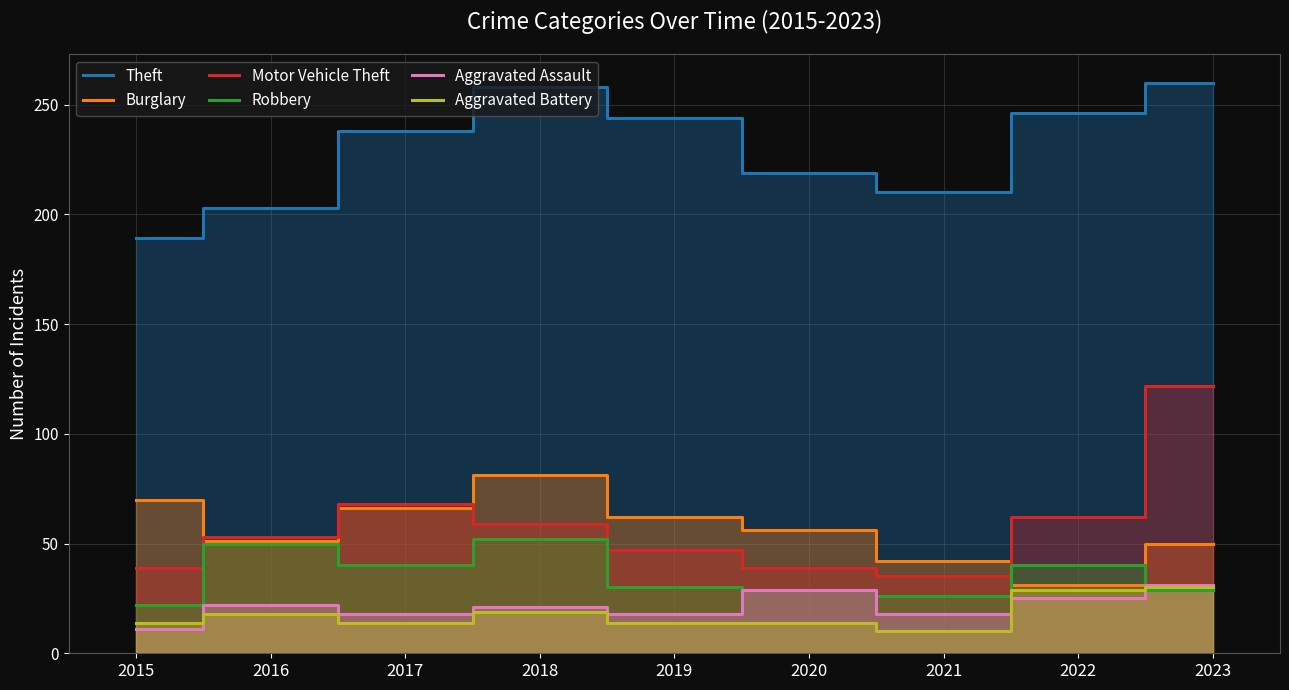

What is the highest value of the Aggravated Assault series?

31